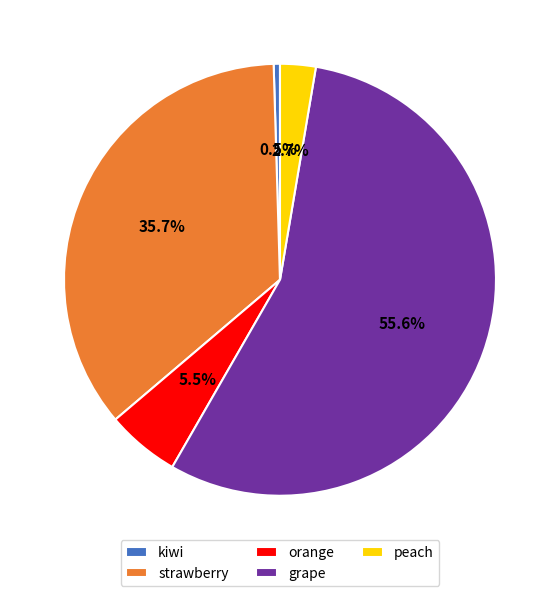

How many slices are in this pie chart?

5